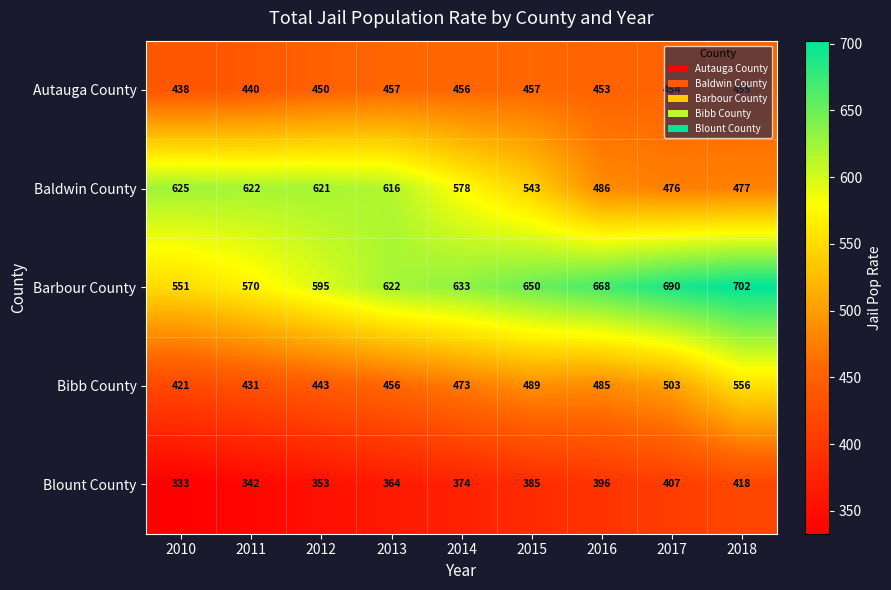

List the labels in order of Bibb County value, smallest first.

2010, 2011, 2012, 2013, 2014, 2016, 2015, 2017, 2018